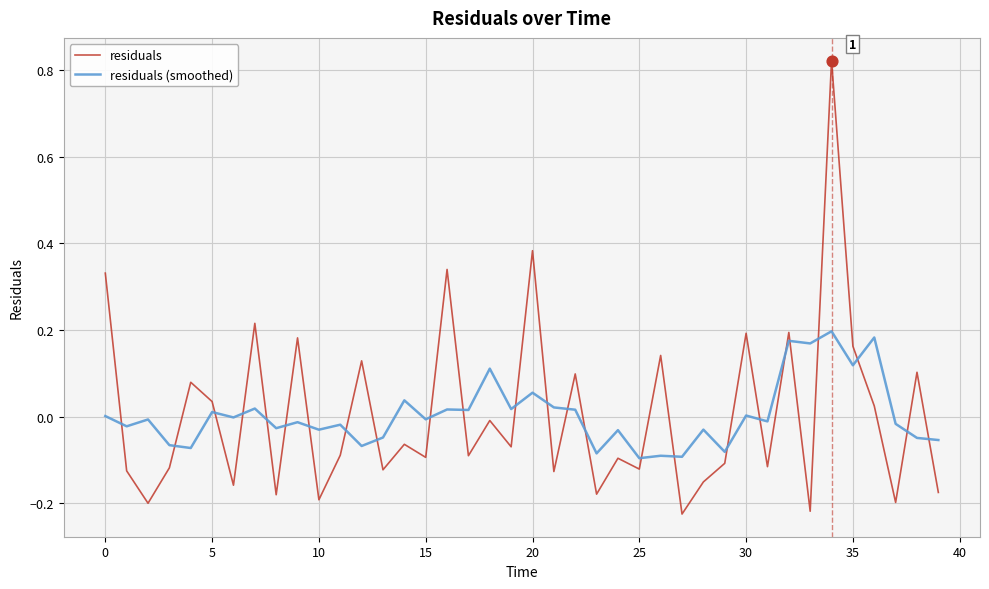

Which series ends up on top after the final intersection of residuals (smoothed) and residuals?

residuals (smoothed)